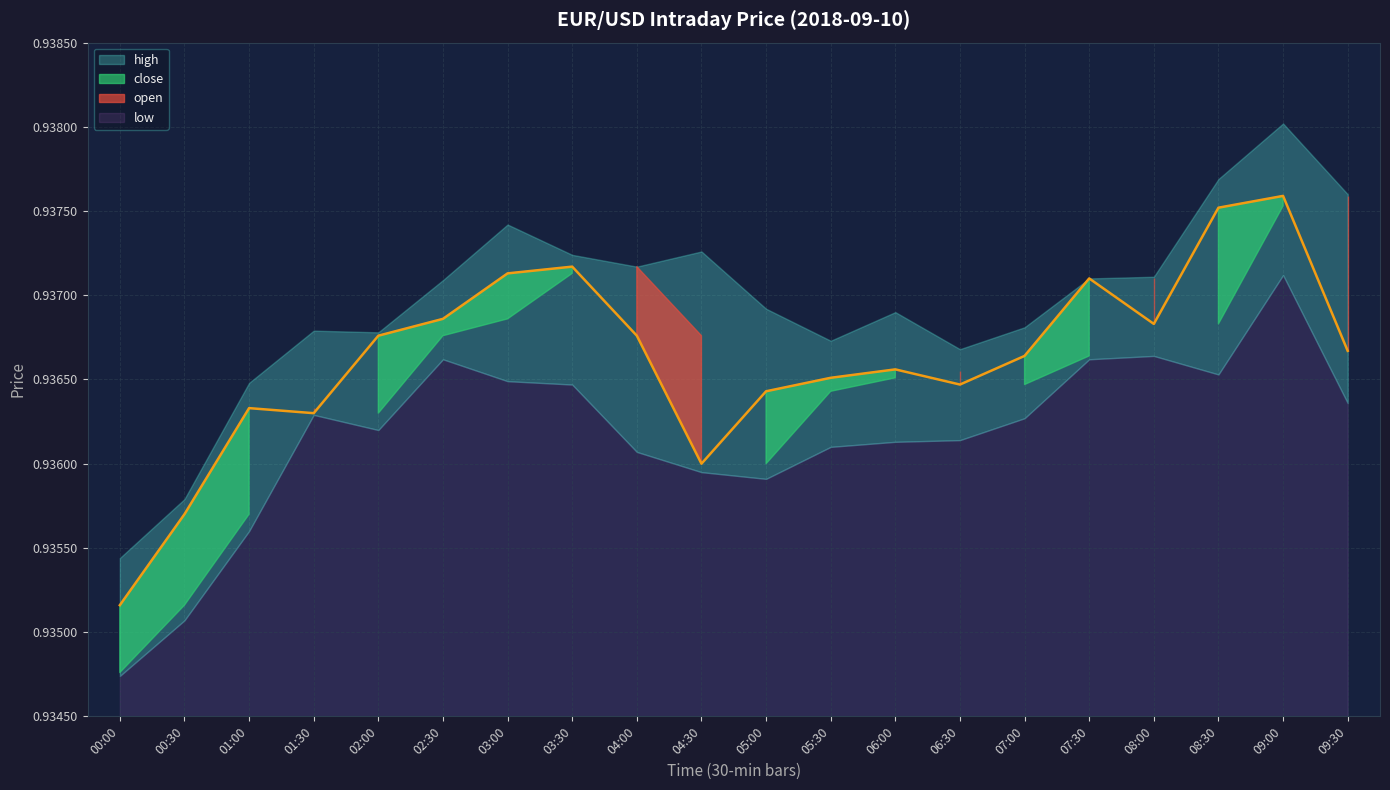

What is the label of the 5th point from the left?

02:00